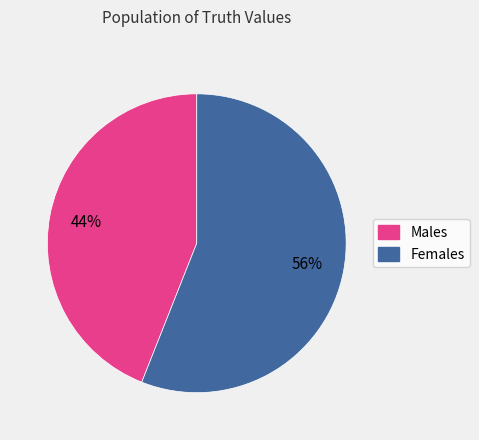

Which category has the biggest portion of the pie?

Females